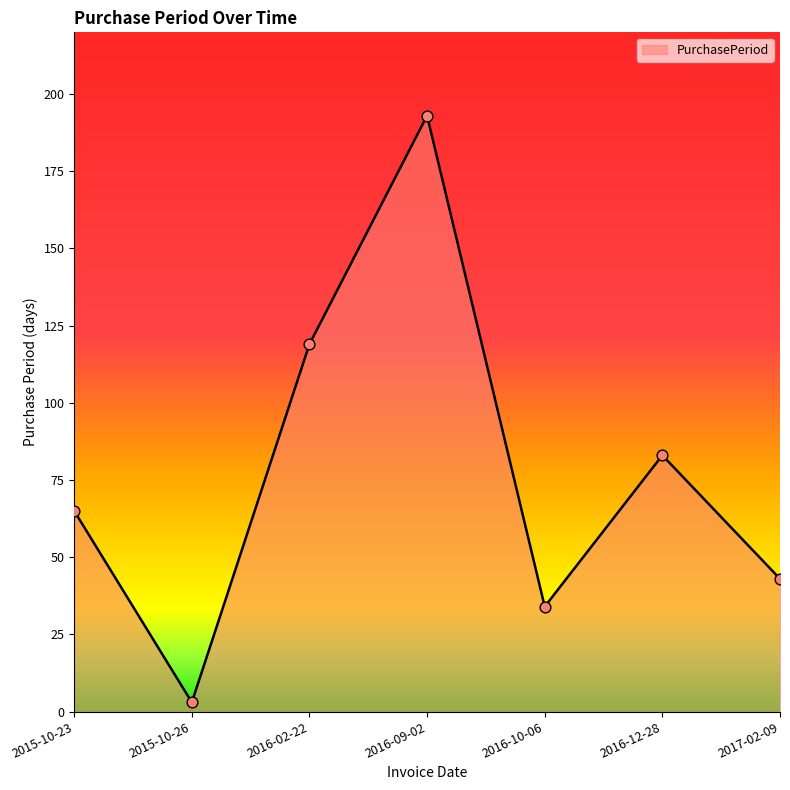

Between 2016-09-02 and 2016-02-22, which is larger?

2016-09-02